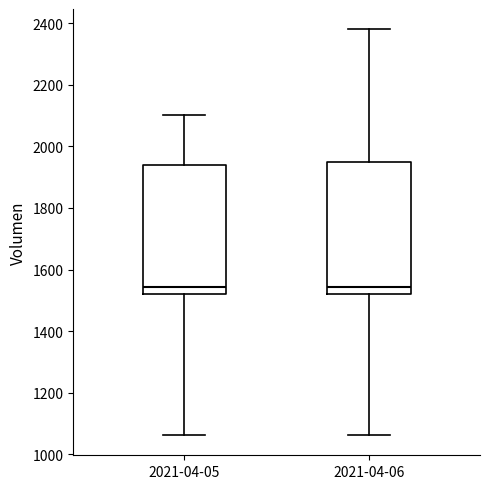

Where does the median line of the box for 2021-04-05 sit on the y-axis? The values are not printed on the chart, so give them approximately, as read against the axis.

1540